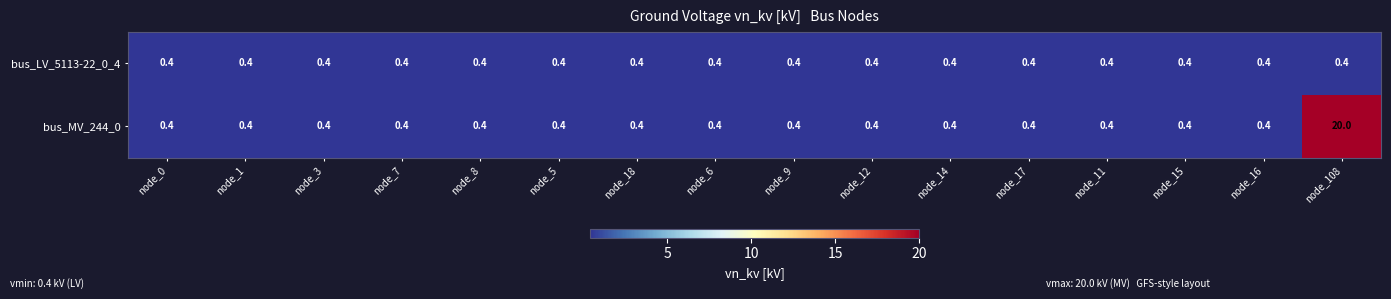

Read the bus_LV_5113-22_0_4 value at node_18.

0.4